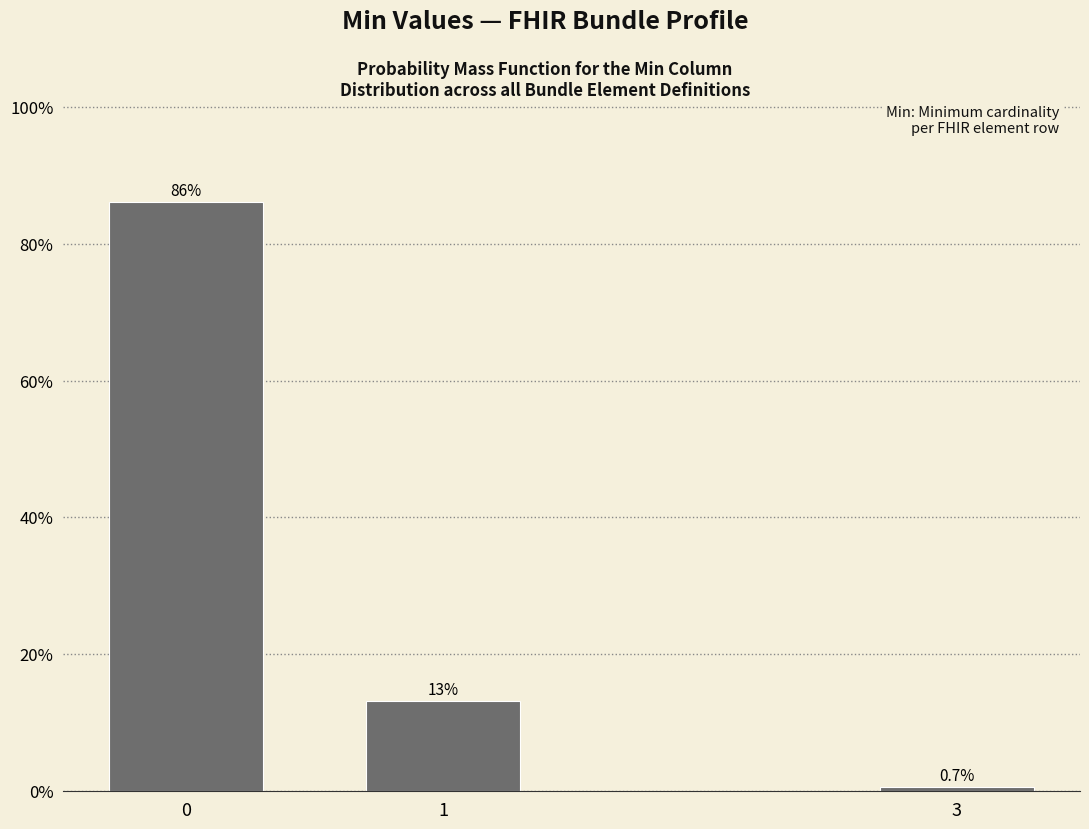

Reading left to right, transcribe all the data shown in this chart.

86.1	13.2	0.7